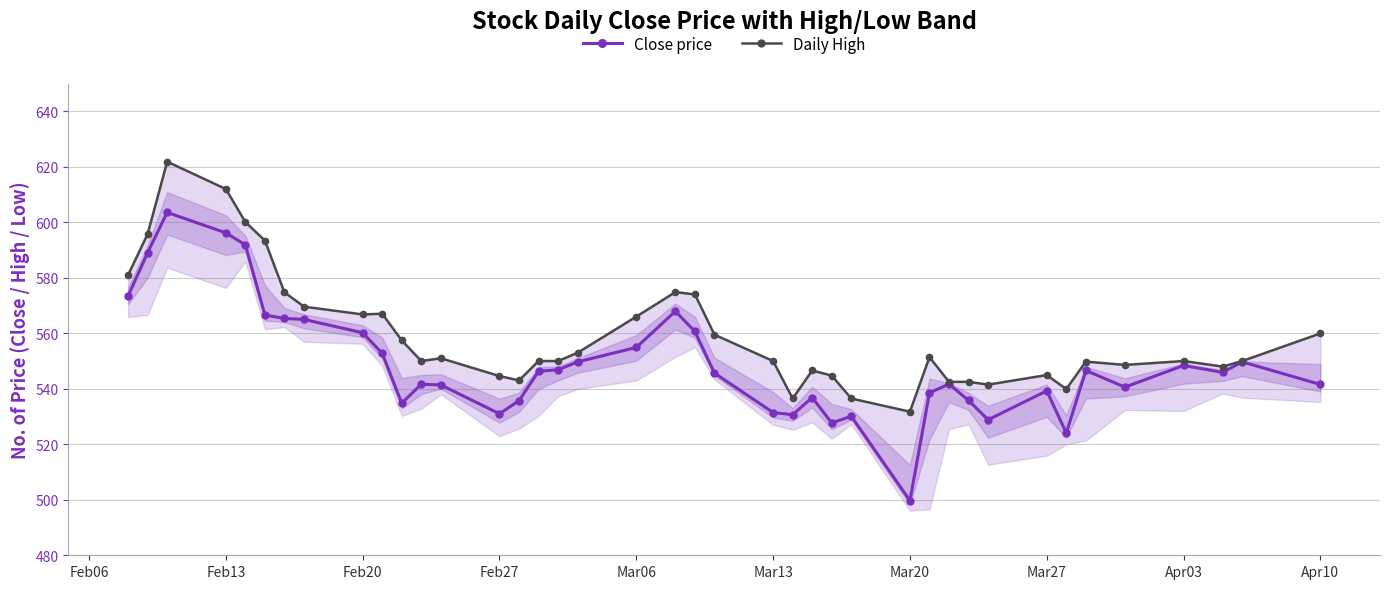

What is the minimum value for Close price?

499.7